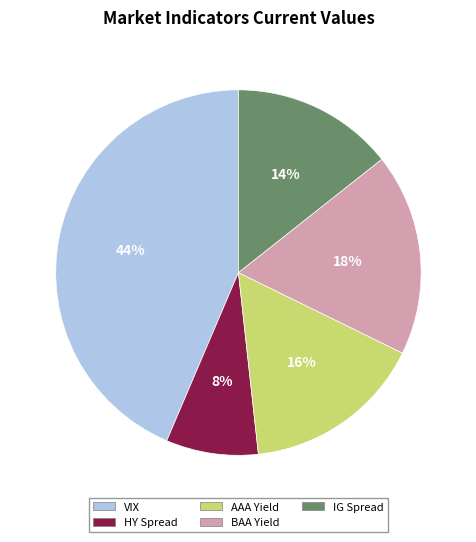

To the nearest percent, what portion does AAA Yield represent?

16%